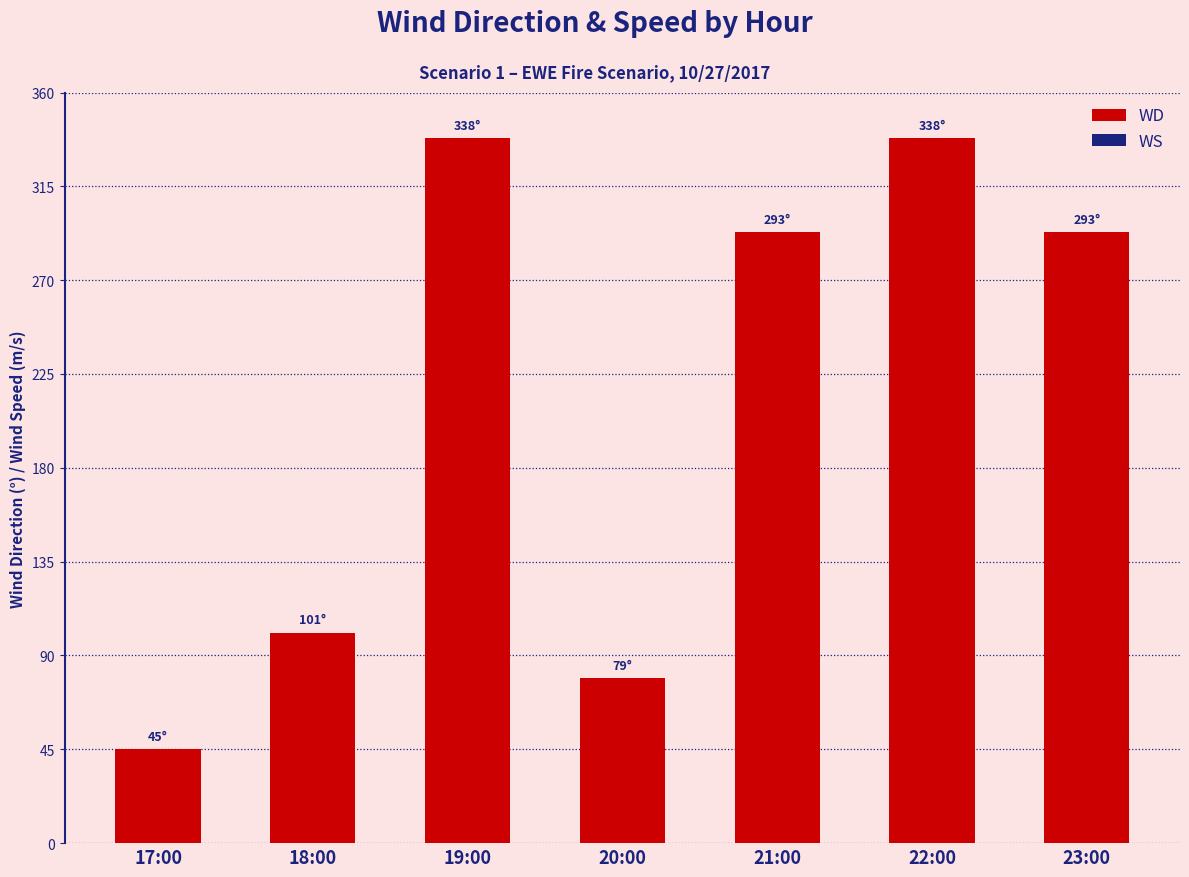

At which category does the chart reach its minimum across all series?

17:00